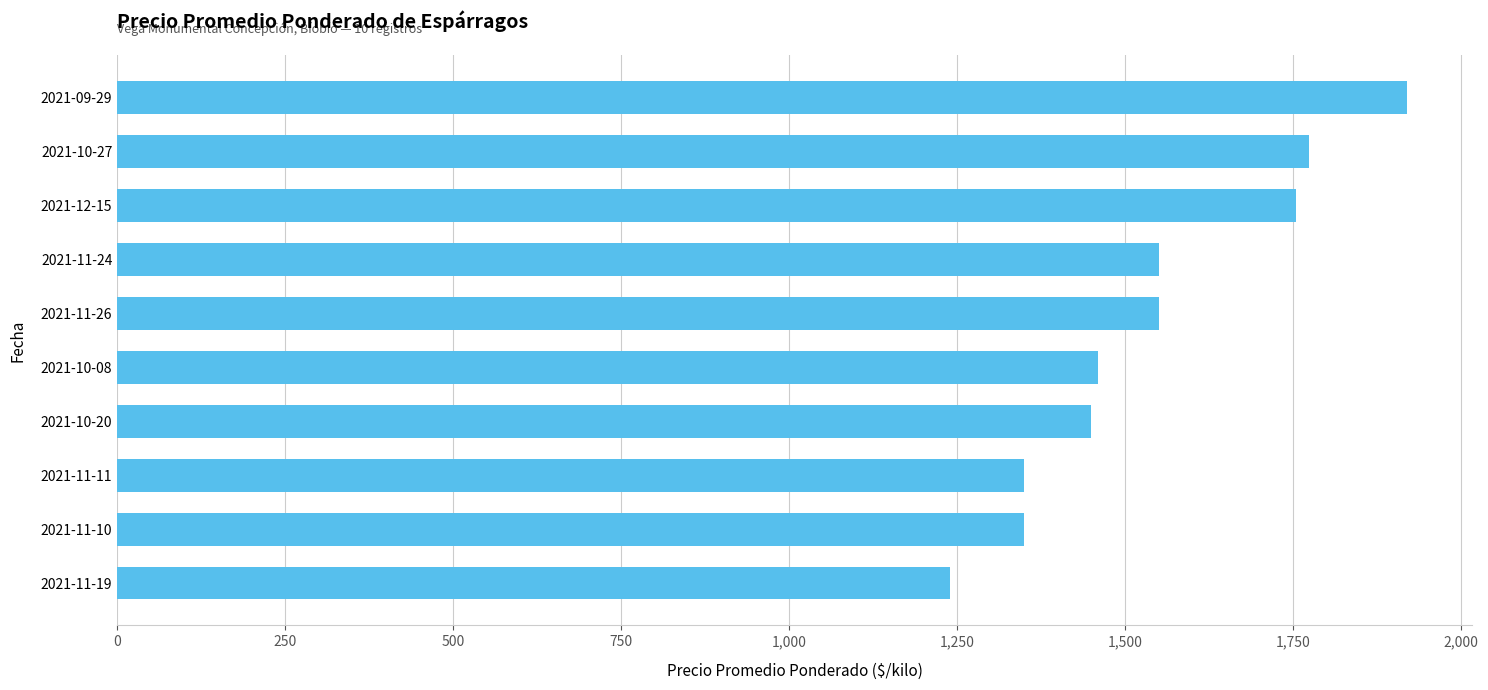

Is it true that the value at 2021-11-10 is 688?

False